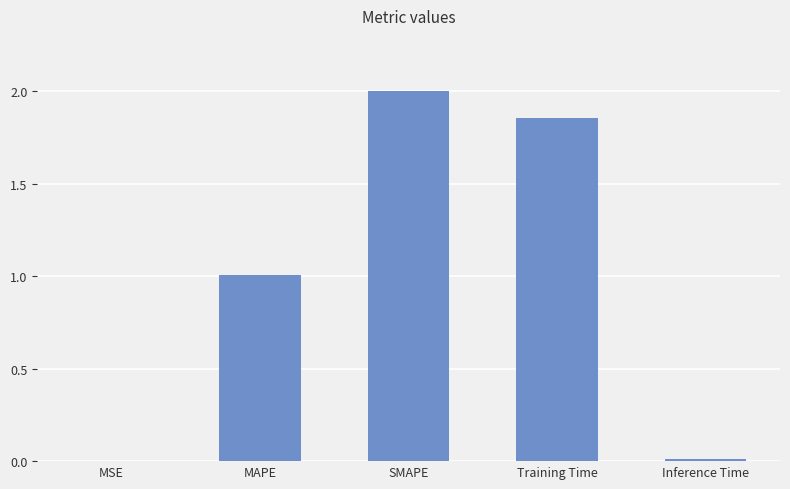

What is the sum of all values?

4.9